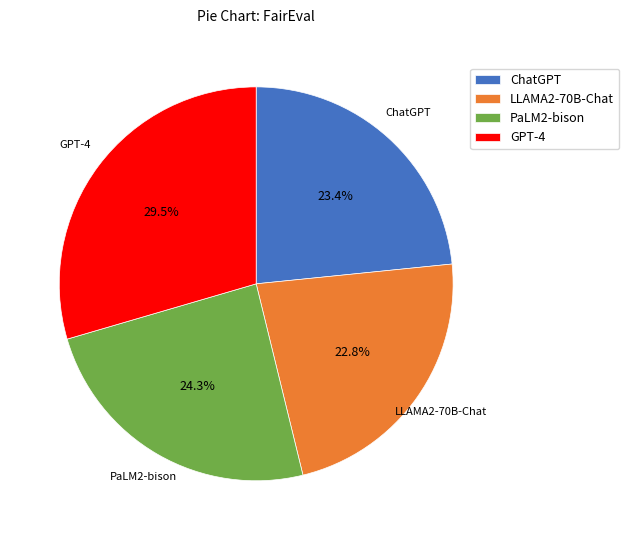

Does LLAMA2-70B-Chat account for over 50% of the chart?

No